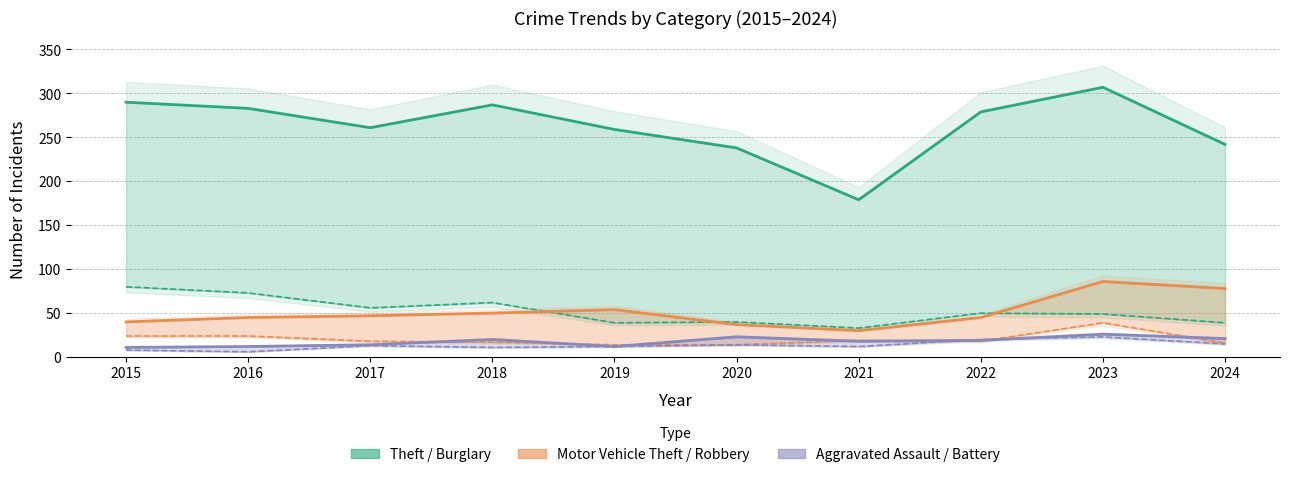

Where is the first local minimum for Motor Vehicle Theft?

2021